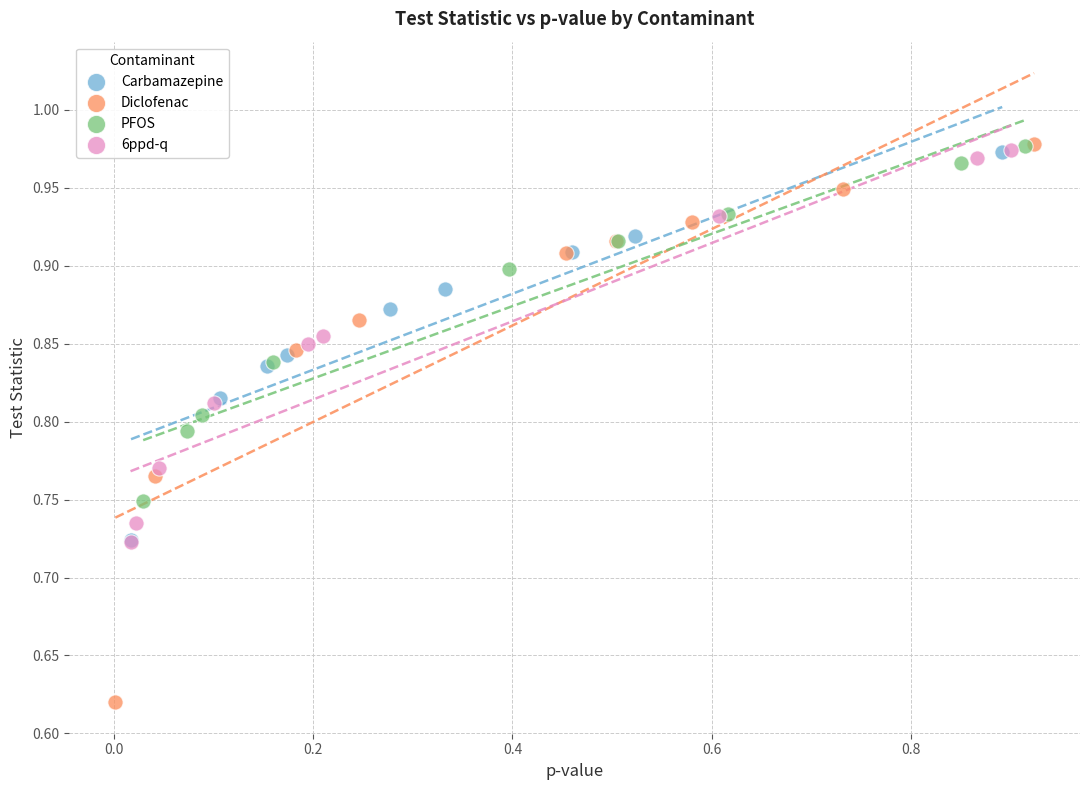

What are all the series names shown in the legend?

Carbamazepine, Diclofenac, PFOS, 6ppd-q